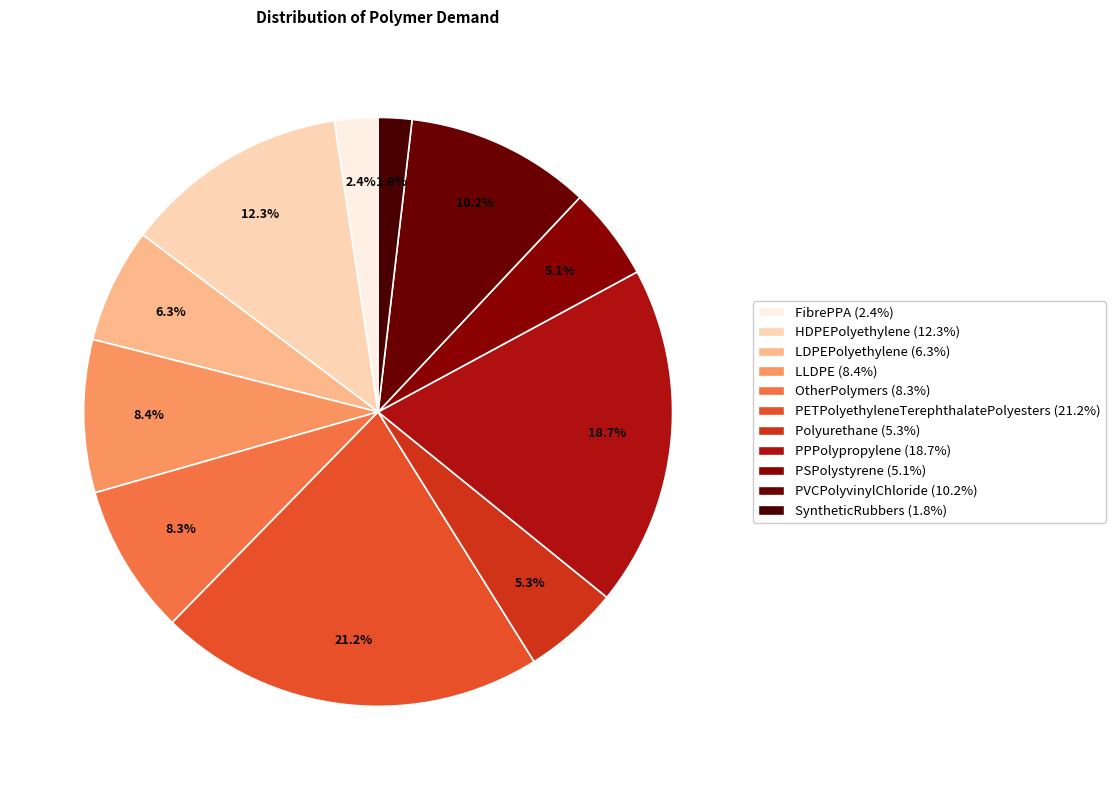

Which category has the biggest portion of the pie?

PETPolyethyleneTerephthalatePolyesters